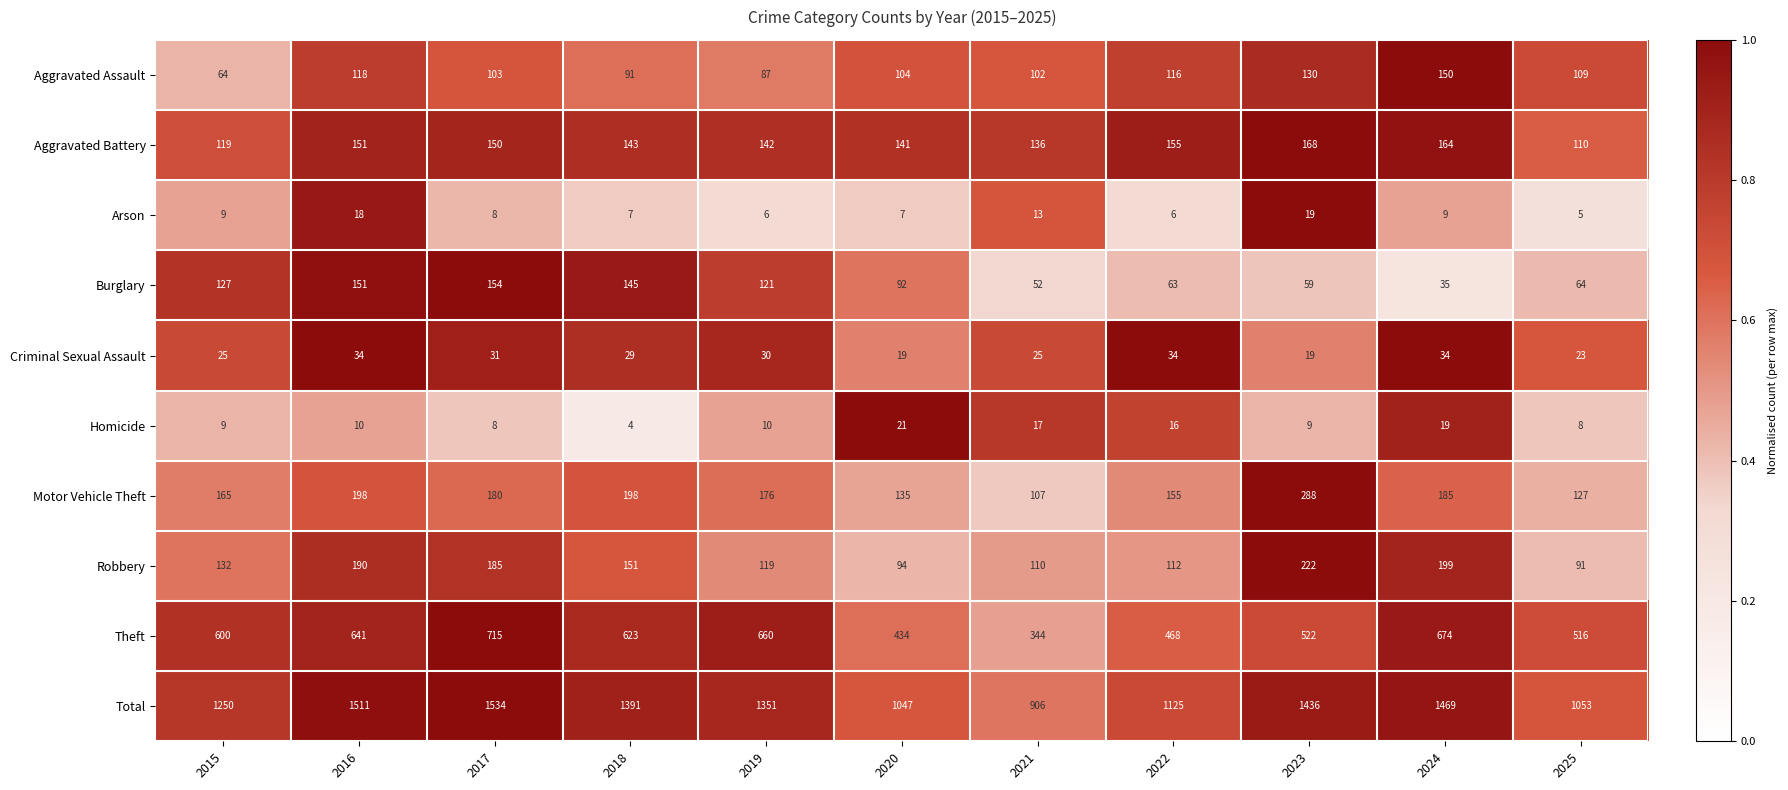

Rank the series by their maximum value, from highest to lowest.

Total, Theft, Motor Vehicle Theft, Robbery, Aggravated Battery, Burglary, Aggravated Assault, Criminal Sexual Assault, Homicide, Arson